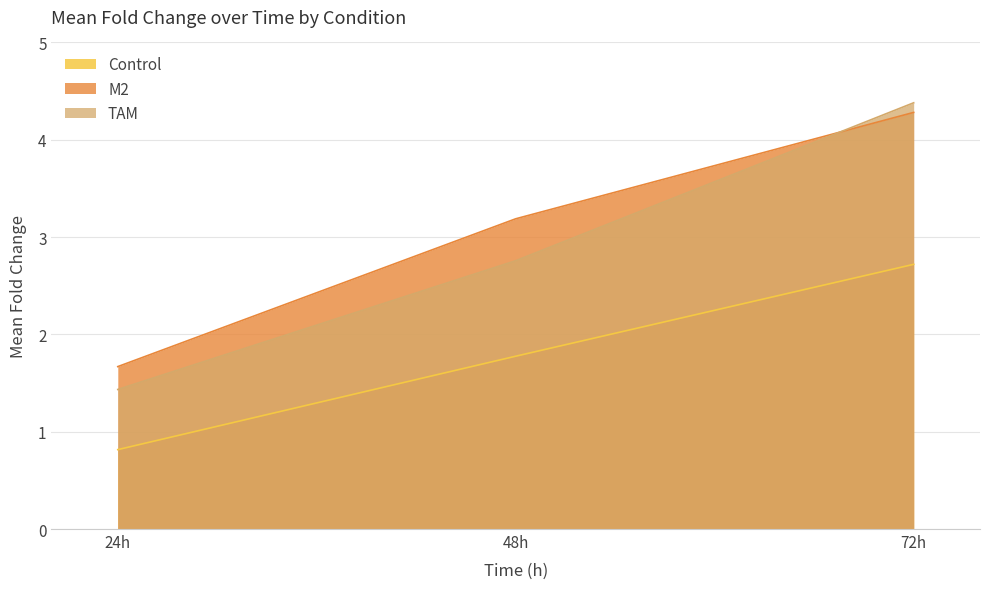

Rank the series by their maximum value, from highest to lowest.

TAM, M2, Control